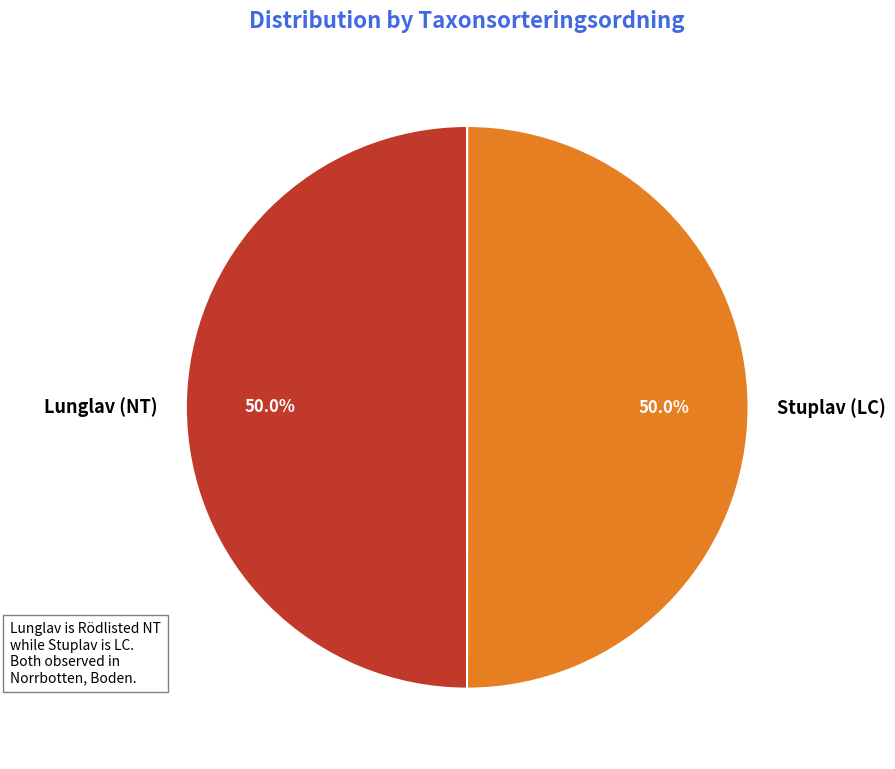

To the nearest percent, what is the combined percentage of Lunglav (NT) and Stuplav (LC)?

100%